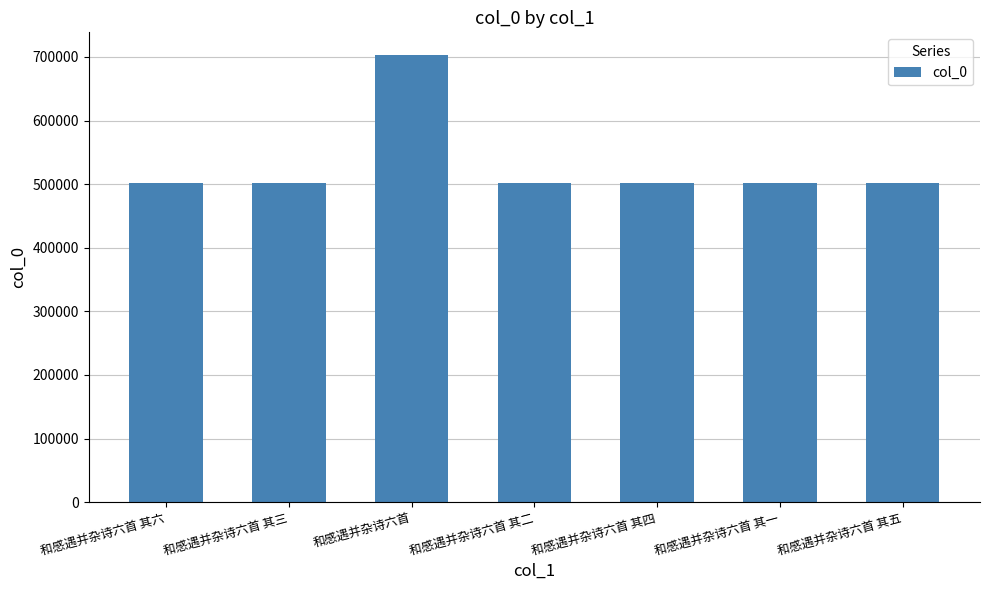

Does the chart contain stacked bars?

No